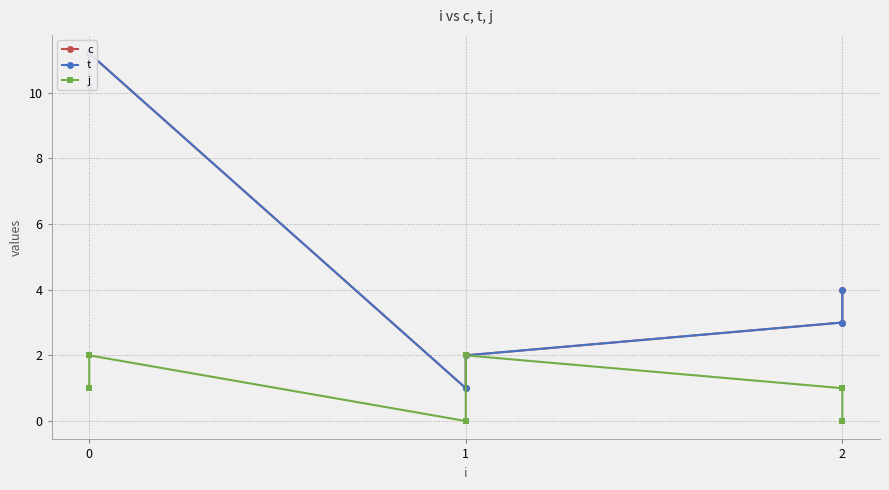

How many values in the t series exceed 4?

2